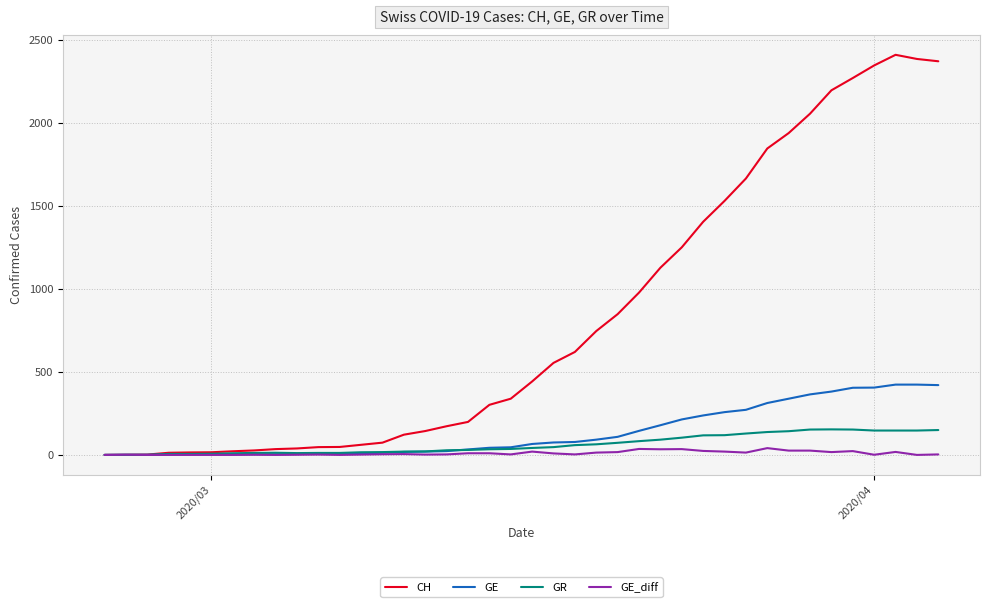

List the series in order of their peak value, highest first.

CH, GE, GR, GE_diff